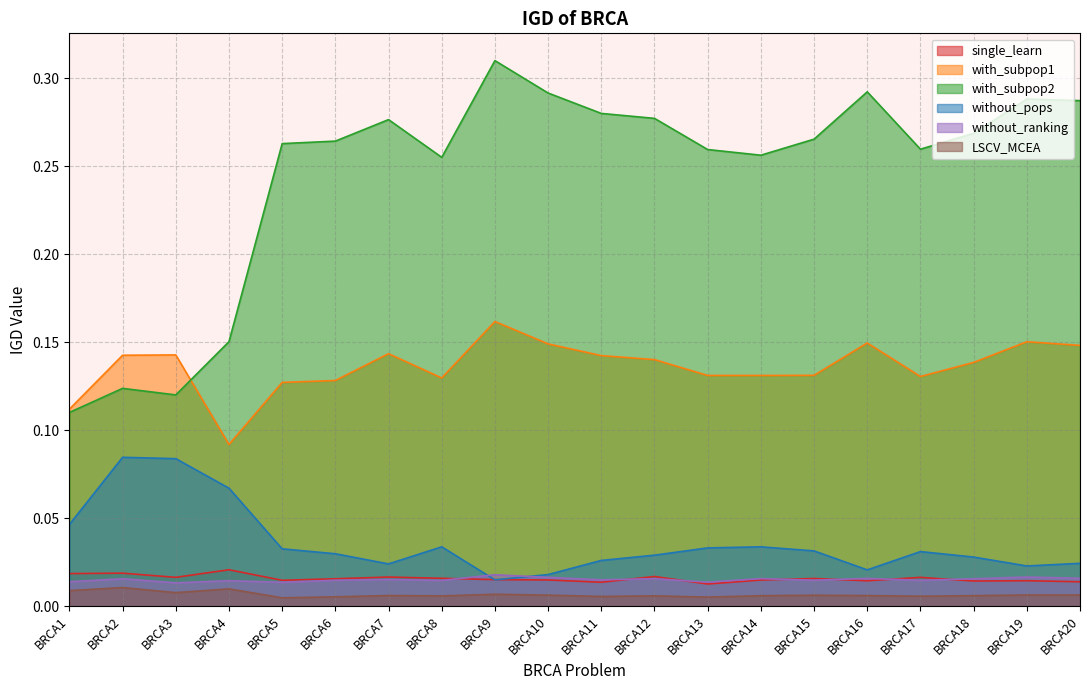

Rank the series at BRCA11 from highest to lowest value.

with_subpop2, with_subpop1, without_pops, without_ranking, single_learn, LSCV_MCEA